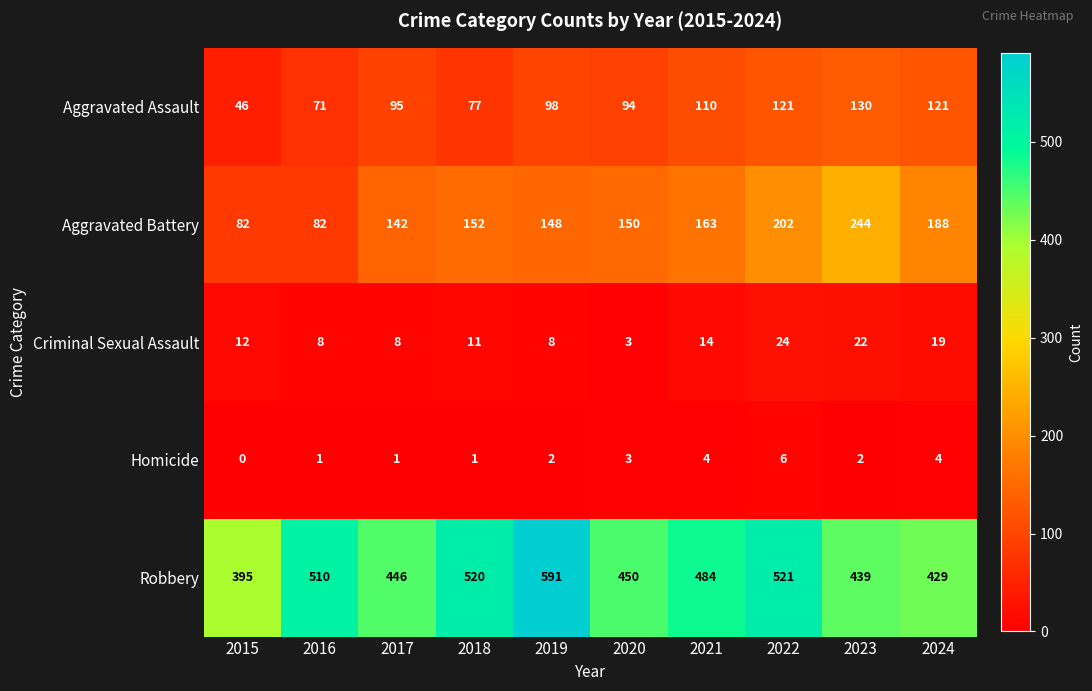

What is the difference between the Criminal Sexual Assault values at 2022 and 2024?

5